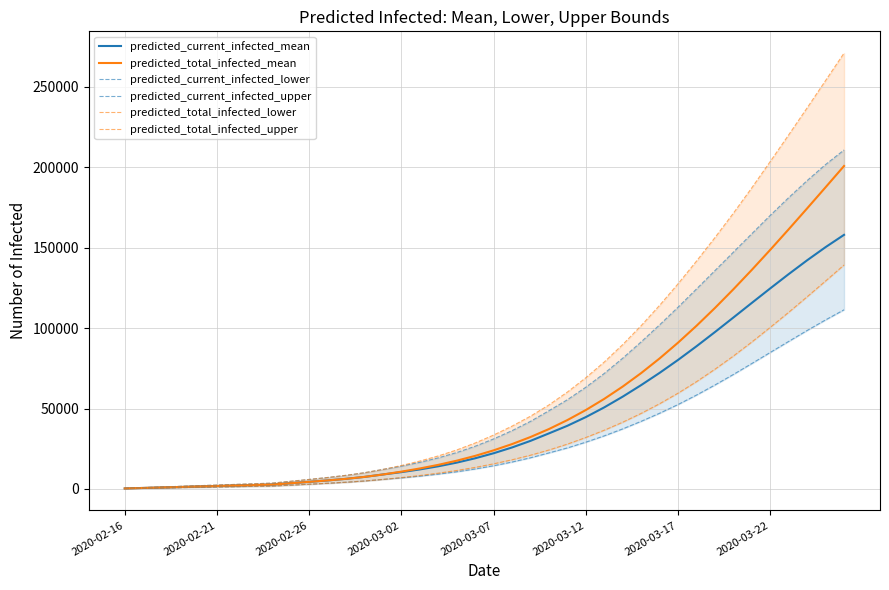

Is the value of predicted_current_infected_lower at 32 greater than the value of predicted_total_infected_mean at 38?

No